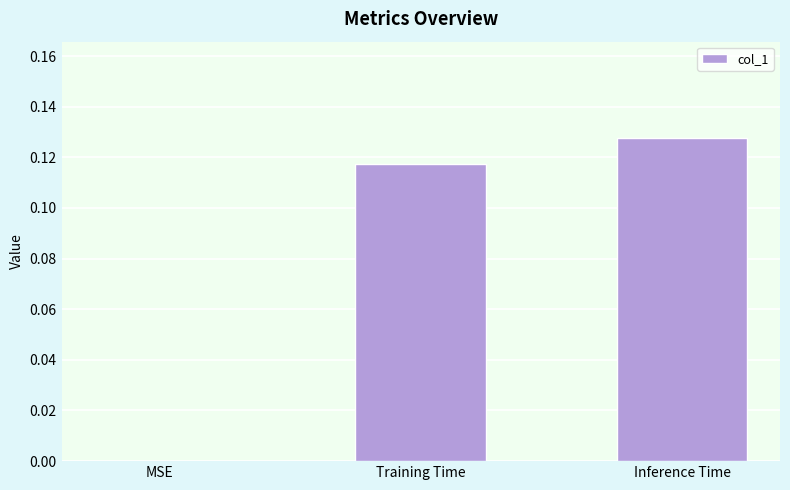

True or false: the data shows 0.0 at MSE.

True